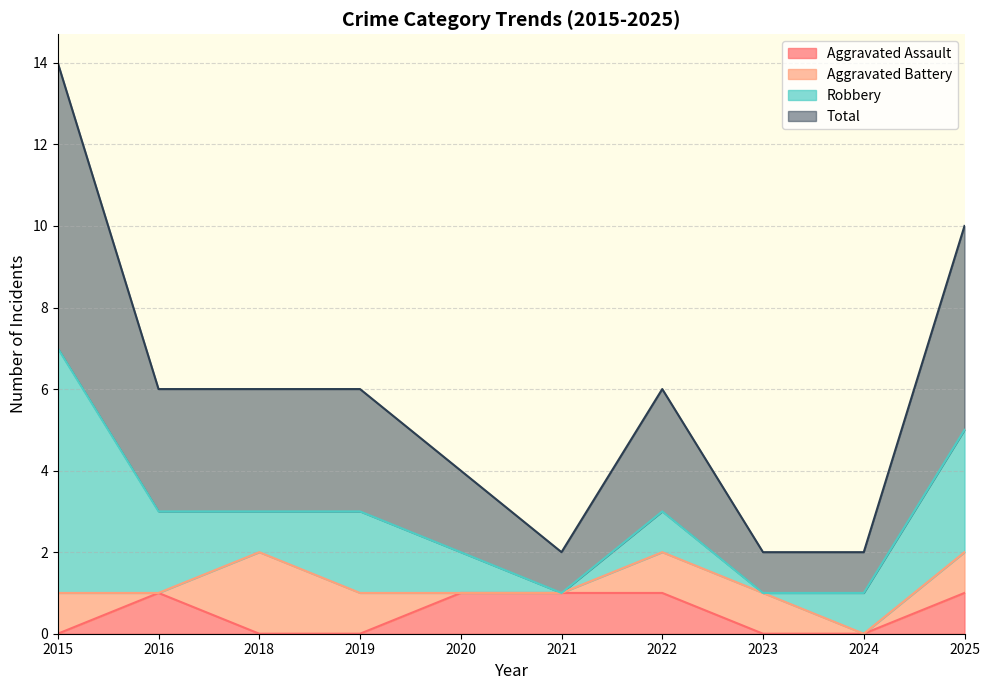

The value of Aggravated Assault at 2023 is 0. True or false?

True